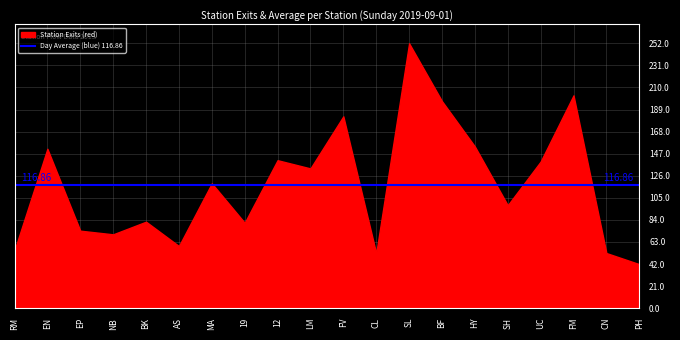

What is the difference between the maximum and minimum values?

210.1